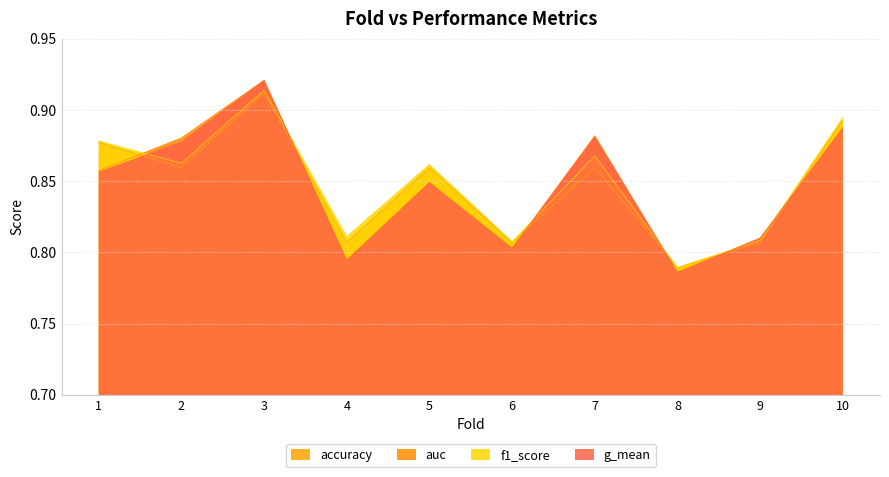

What is the average value of the accuracy series?

0.8